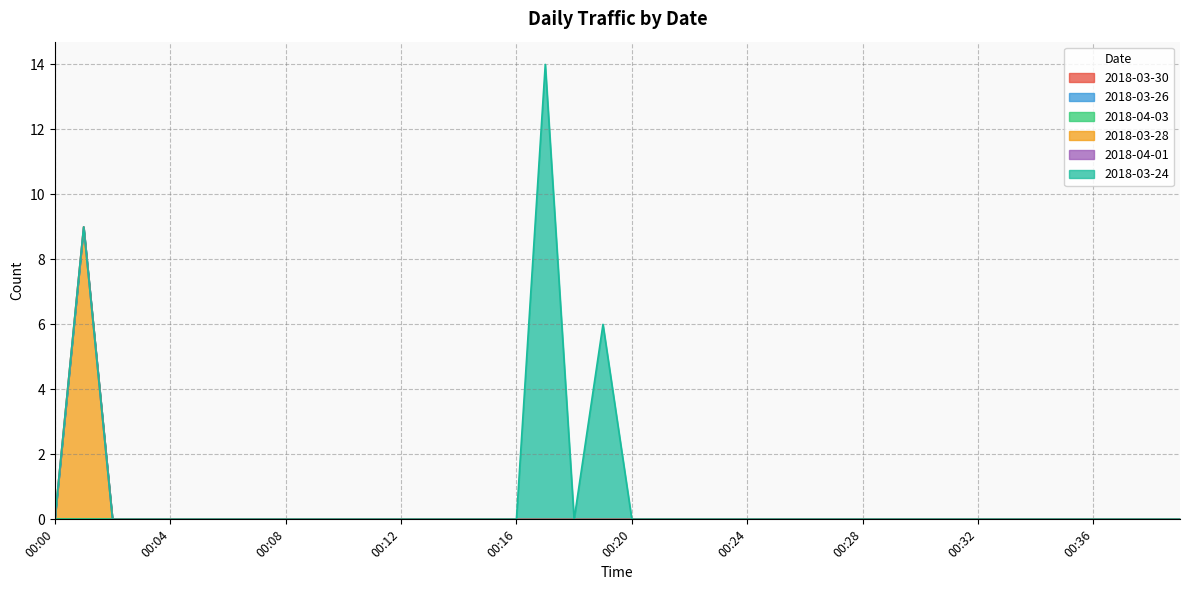

True or false: 2018-03-26 has a value of 0 at 00:07.

True